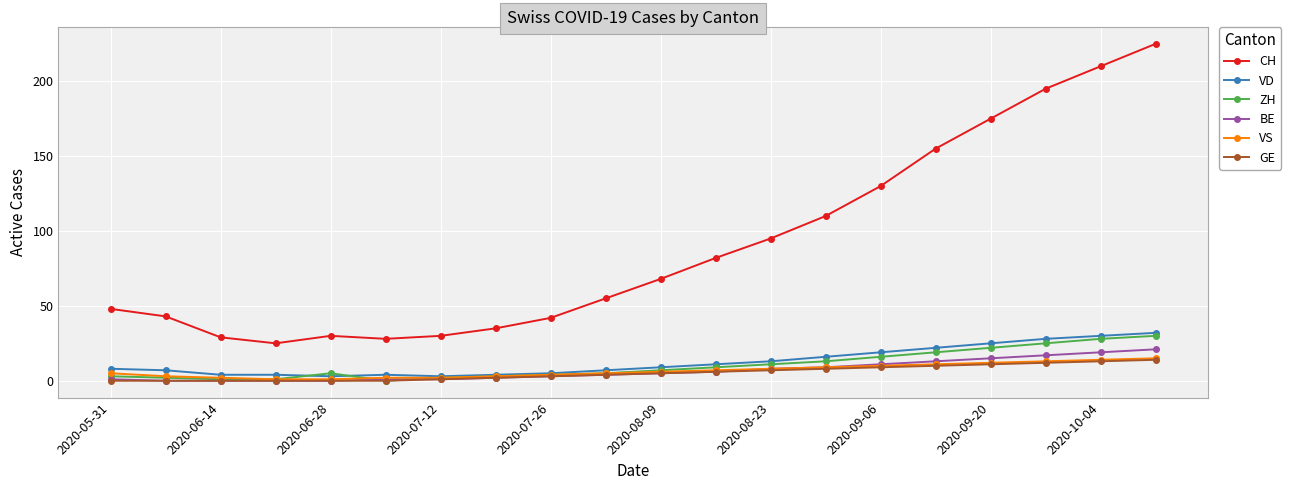

Which series has the largest total across all categories?

CH